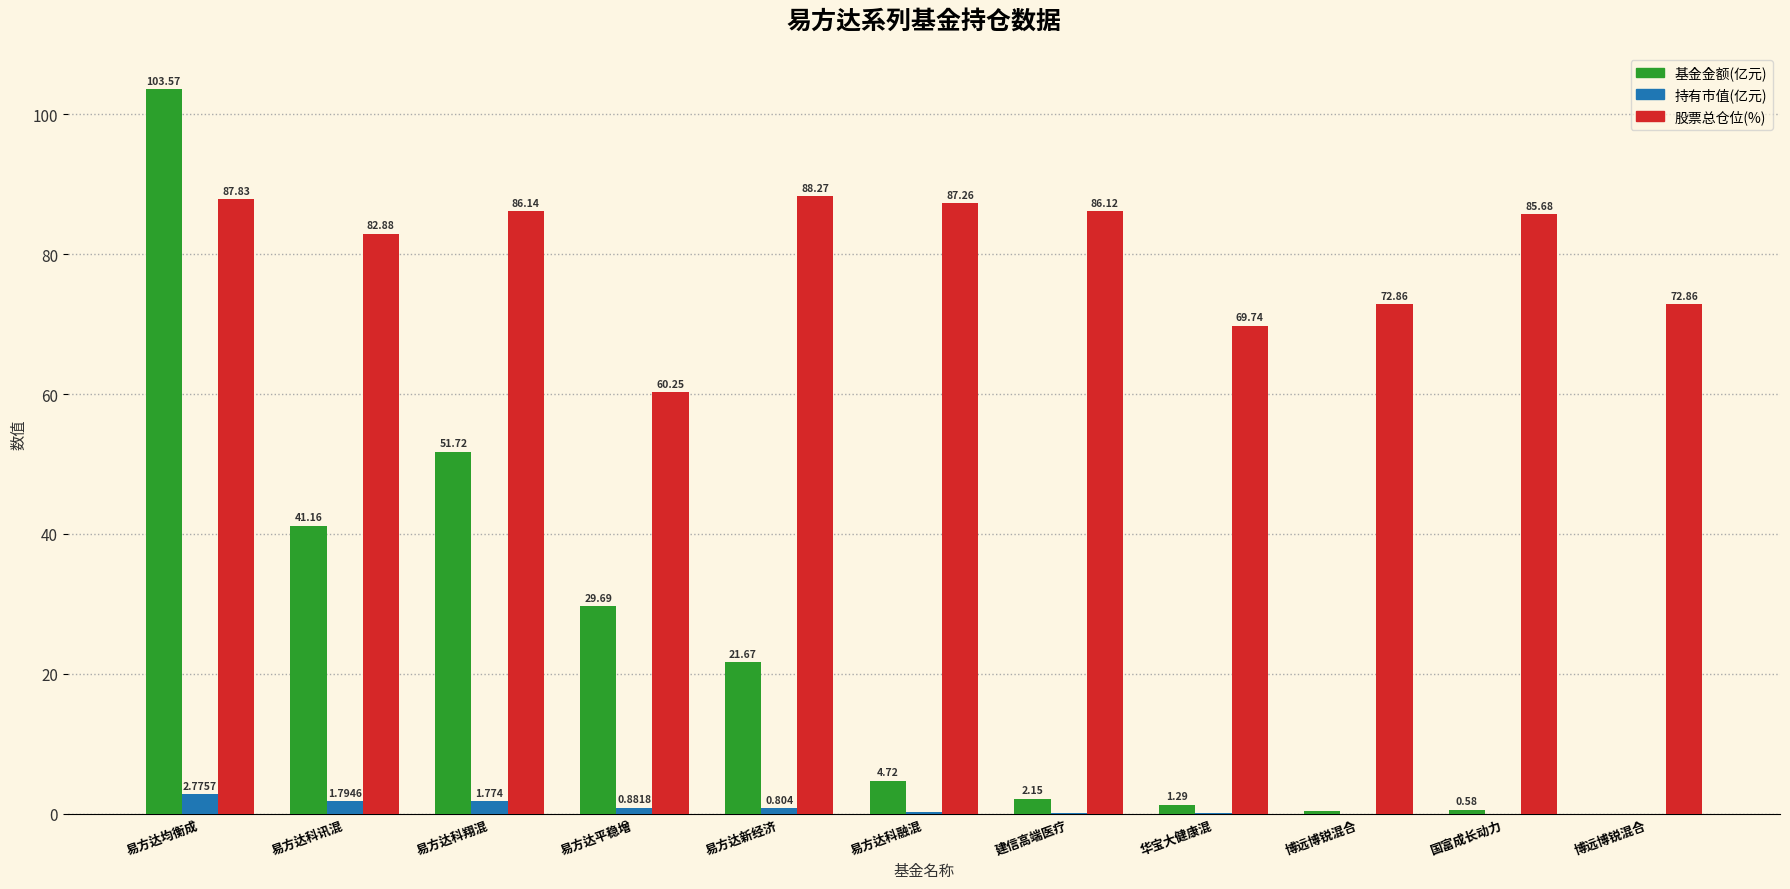

True or false: 持有市值(亿元) has a value of 0.6 at 易方达平稳增.

False